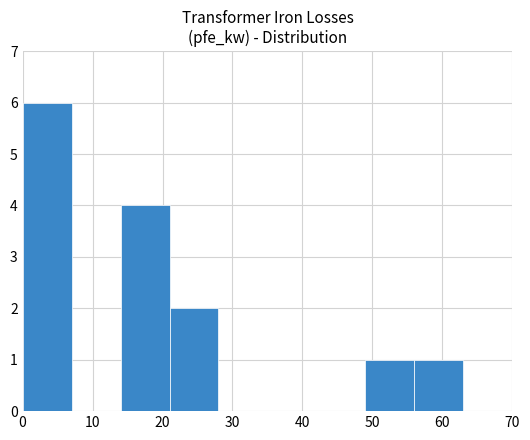

Reading left to right, extract all data points from this chart.

6	0	4	2	0	0	0	1	1	0